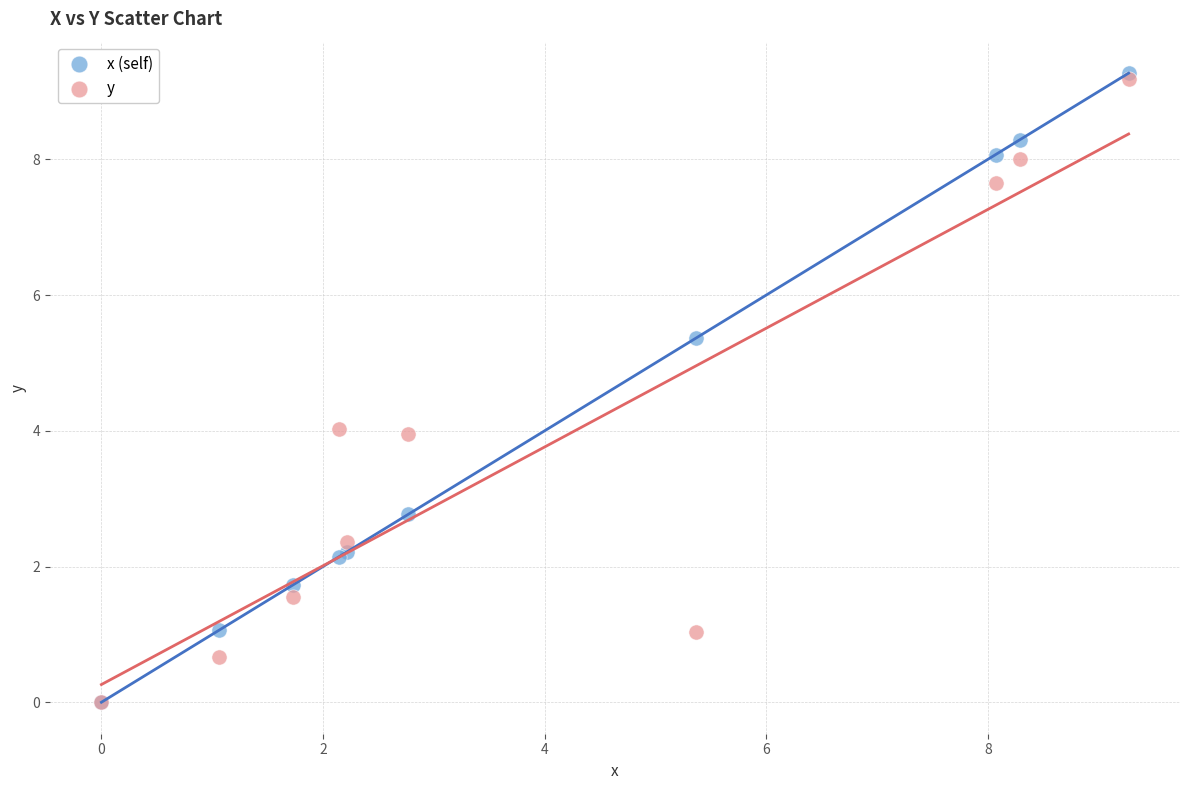

Which series has the largest Y range (max minus min)?

x (self)